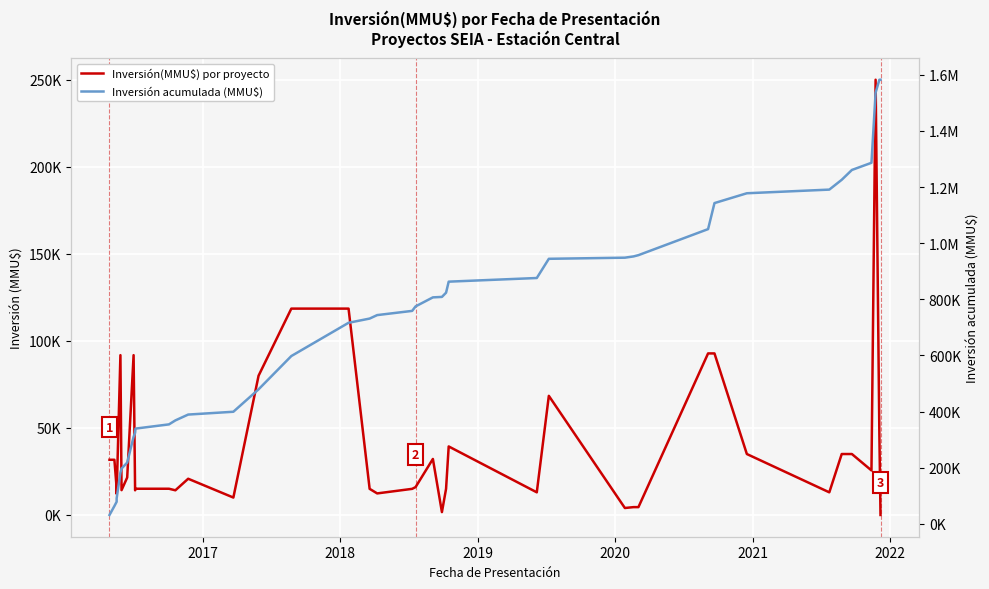

Rank the series by their average value, from highest to lowest.

Inversión acumulada (MMU$), Inversión(MMU$) por proyecto